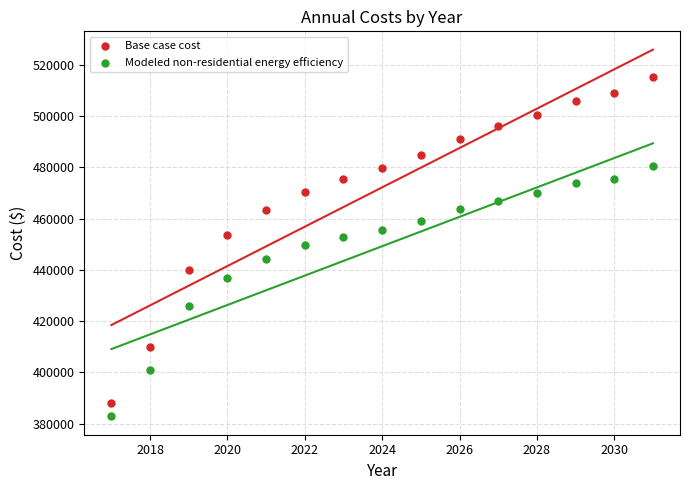

Which series reaches the minimum Y coordinate?

Modeled non-residential energy efficiency